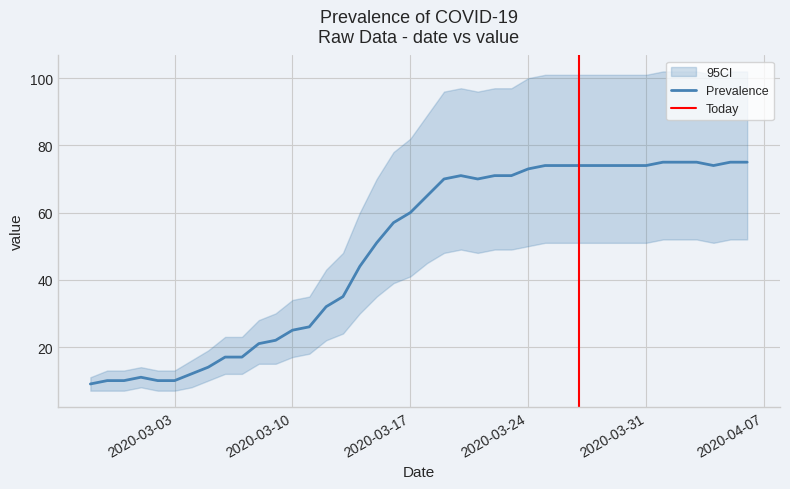

True or false: value and value_upper cross at least once.

False